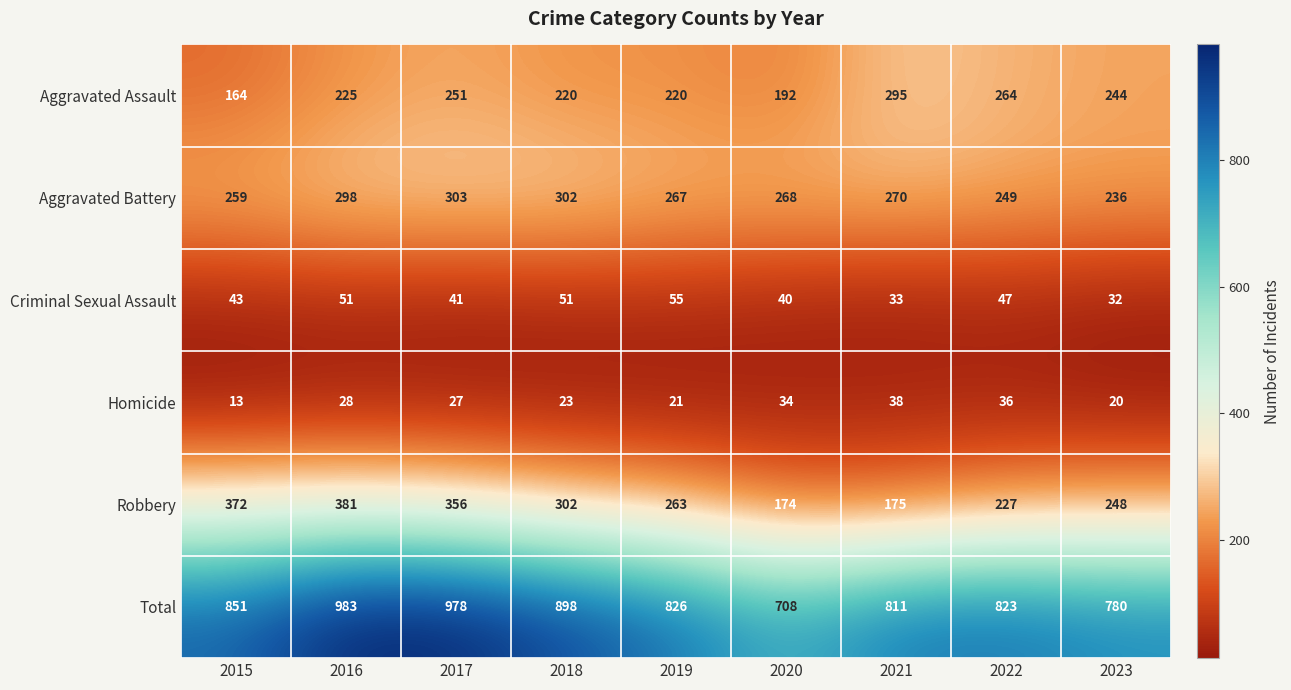

Which series has the largest range (max minus min)?

Total